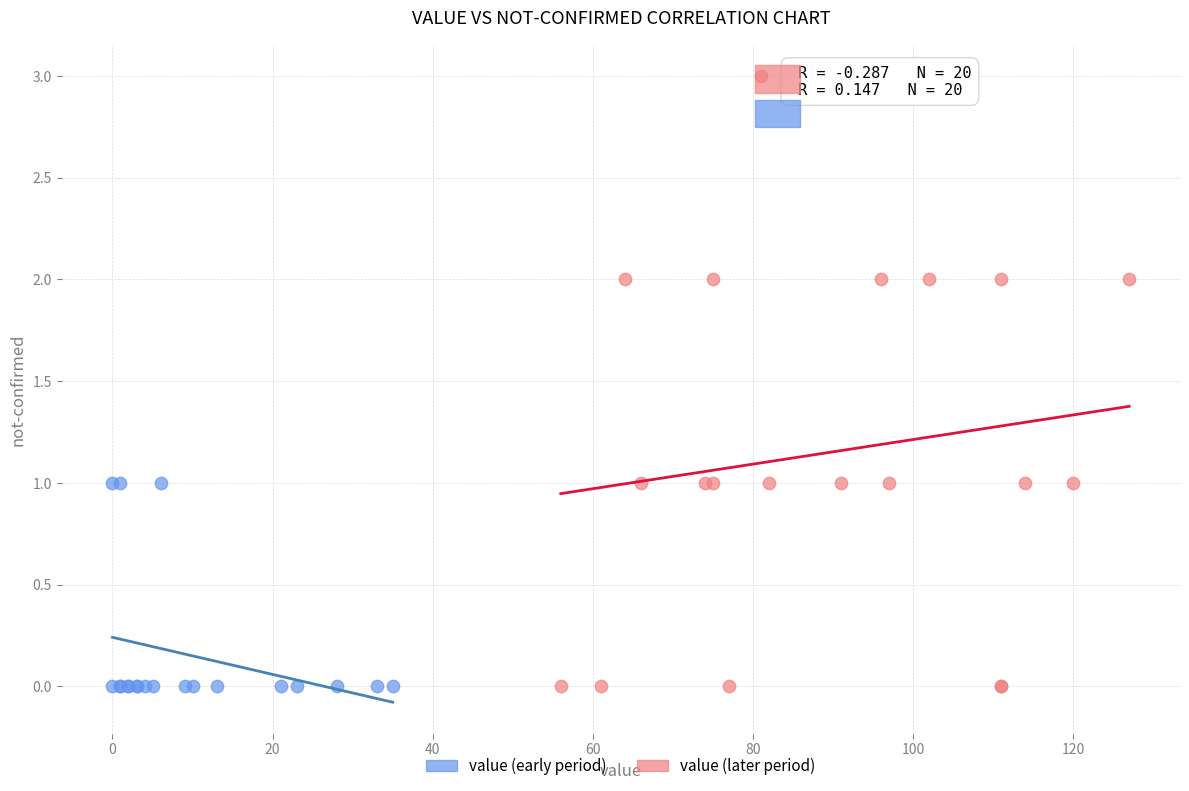

Which series reaches the maximum Y coordinate?

value (later period)